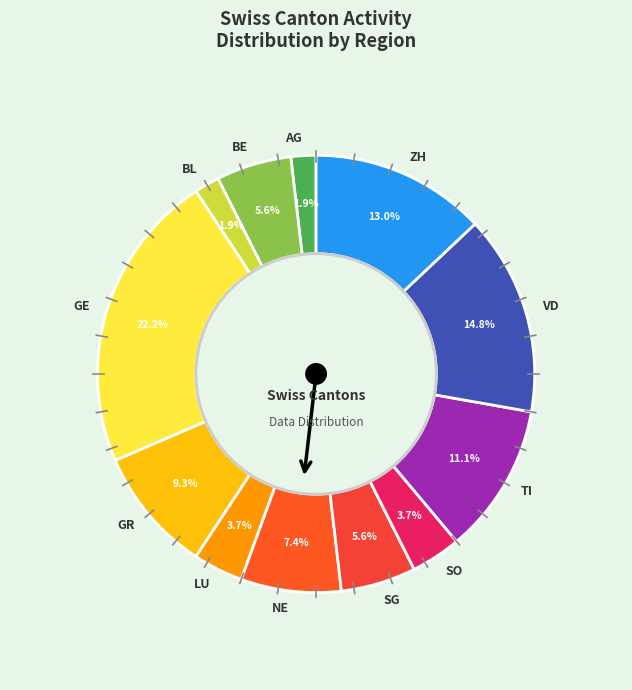

True or false: LU accounts for 4% of the total.

True